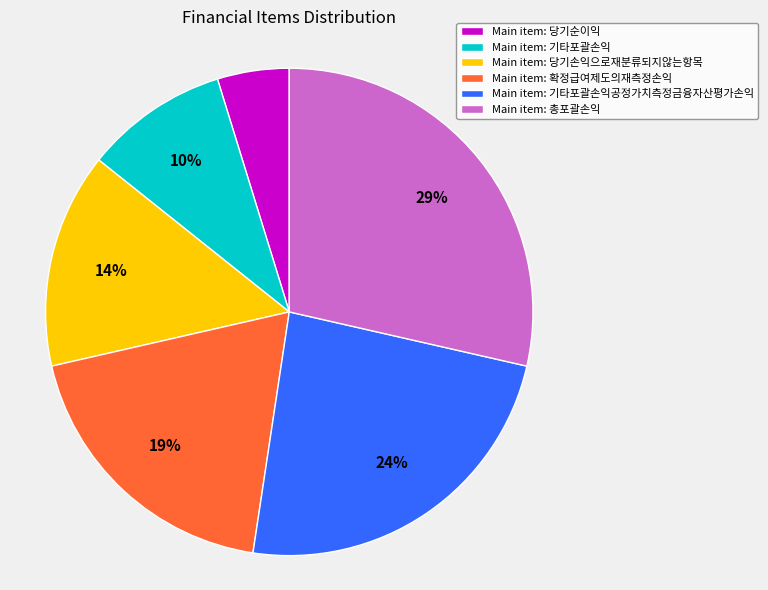

How many slices are in this pie chart?

6